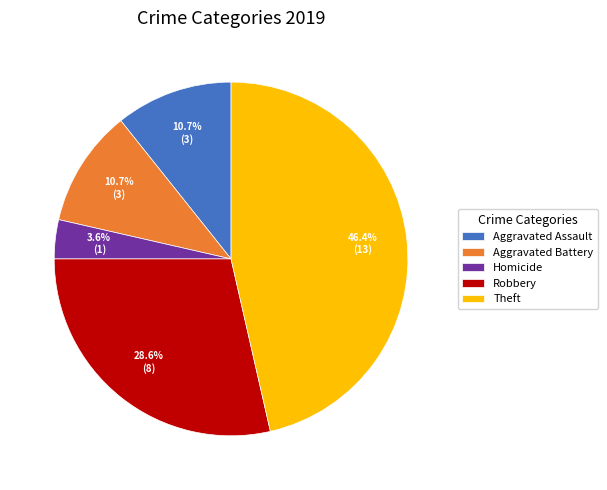

Which category has the biggest portion of the pie?

Theft